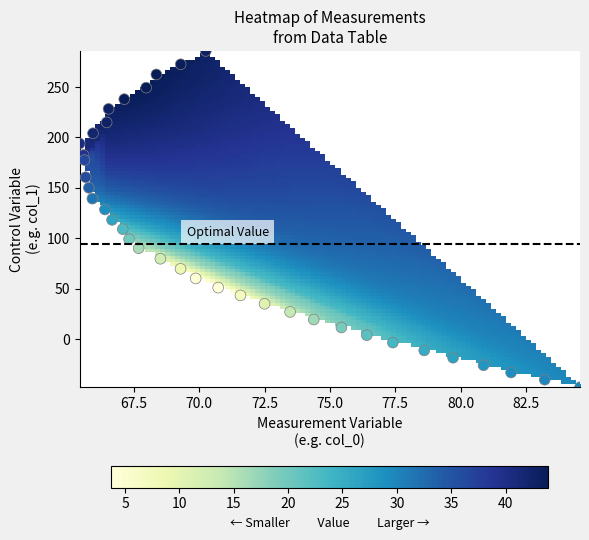

What is the range of Y values (max minus min)?

333.6